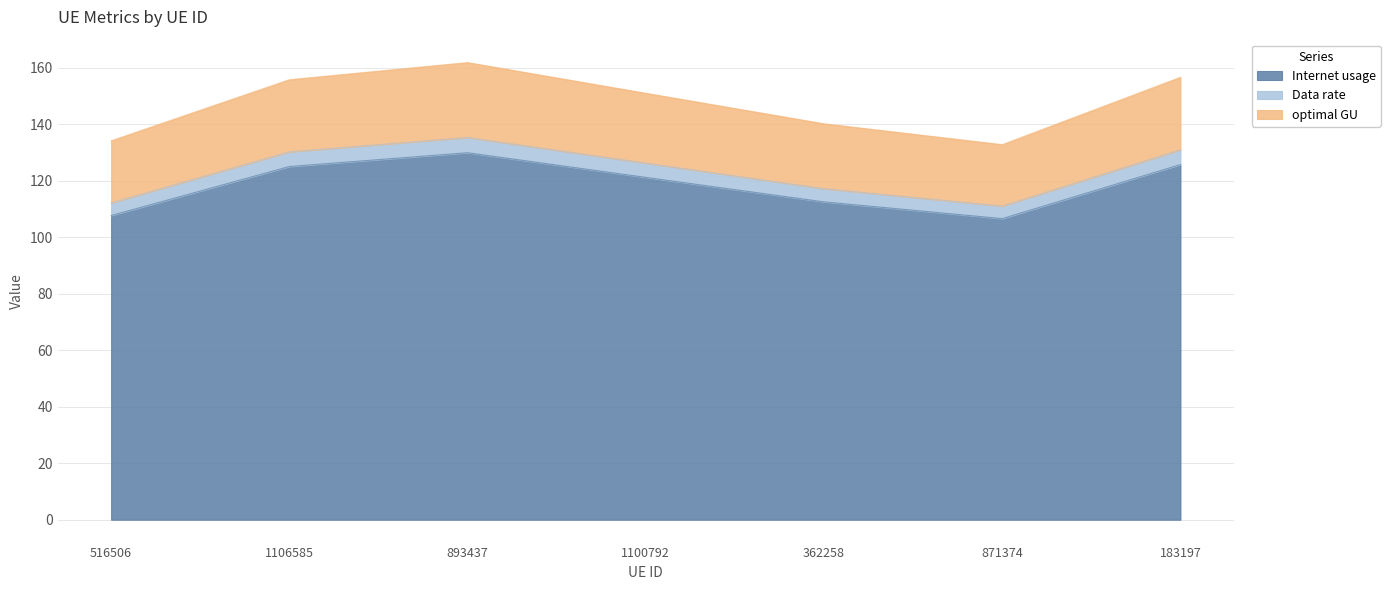

True or false: Internet usage and optimal GU intersect in this chart.

False